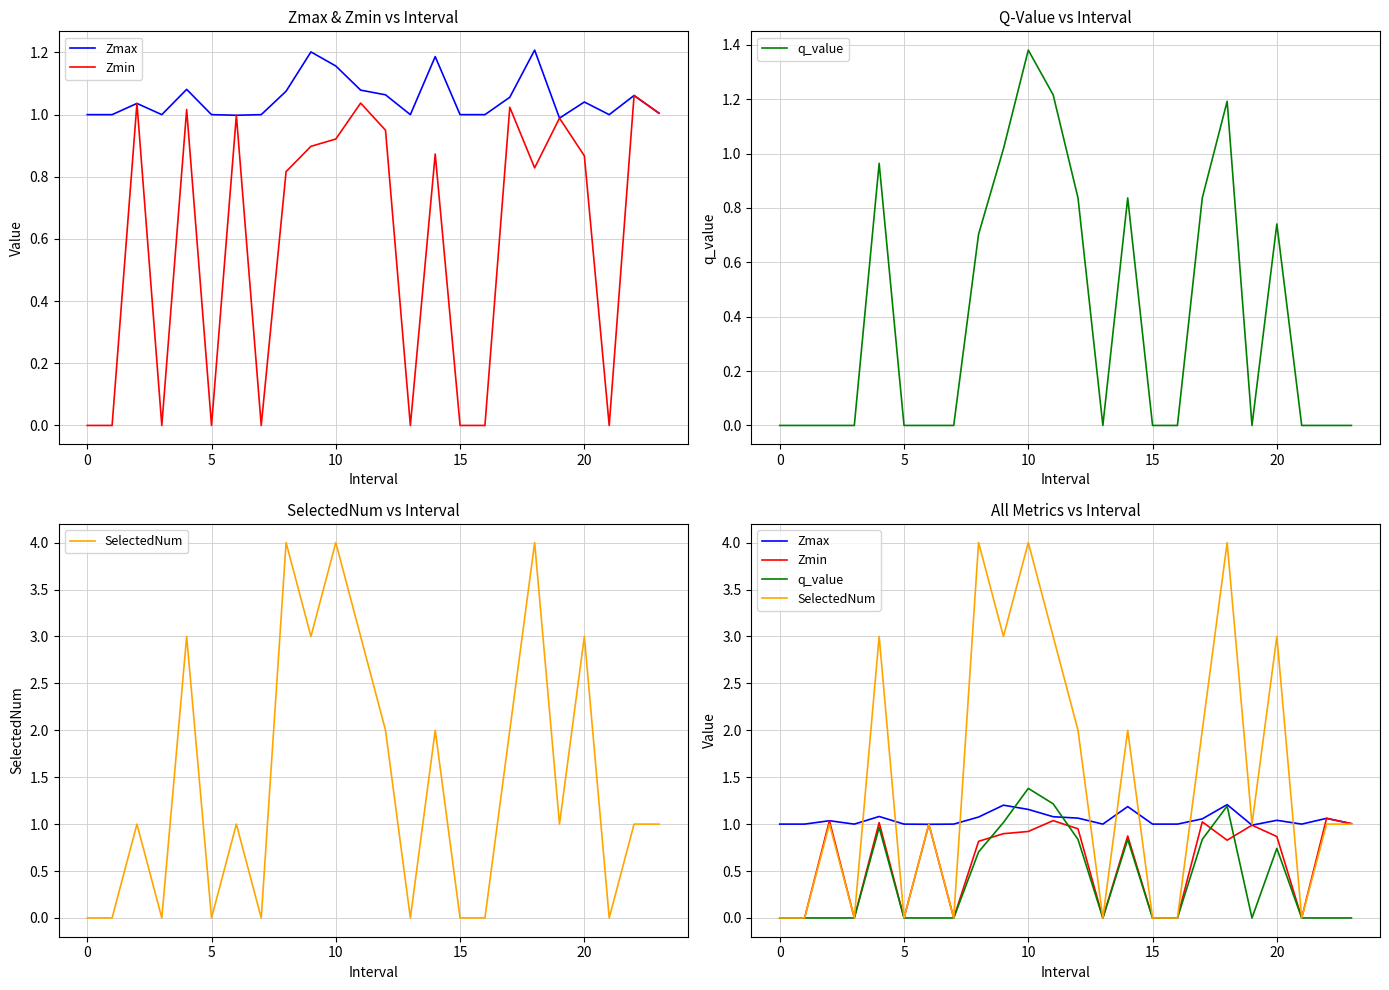

What is the value of the q_value point at the 13th from the left?

0.8